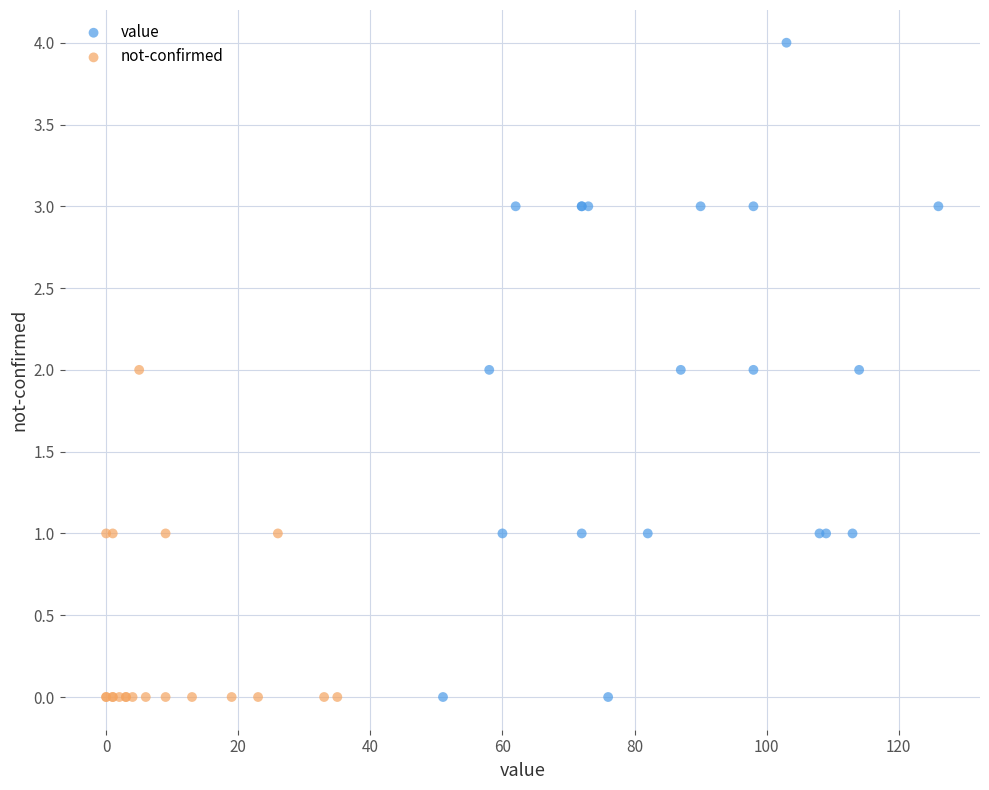

Which series contains the highest Y value?

value